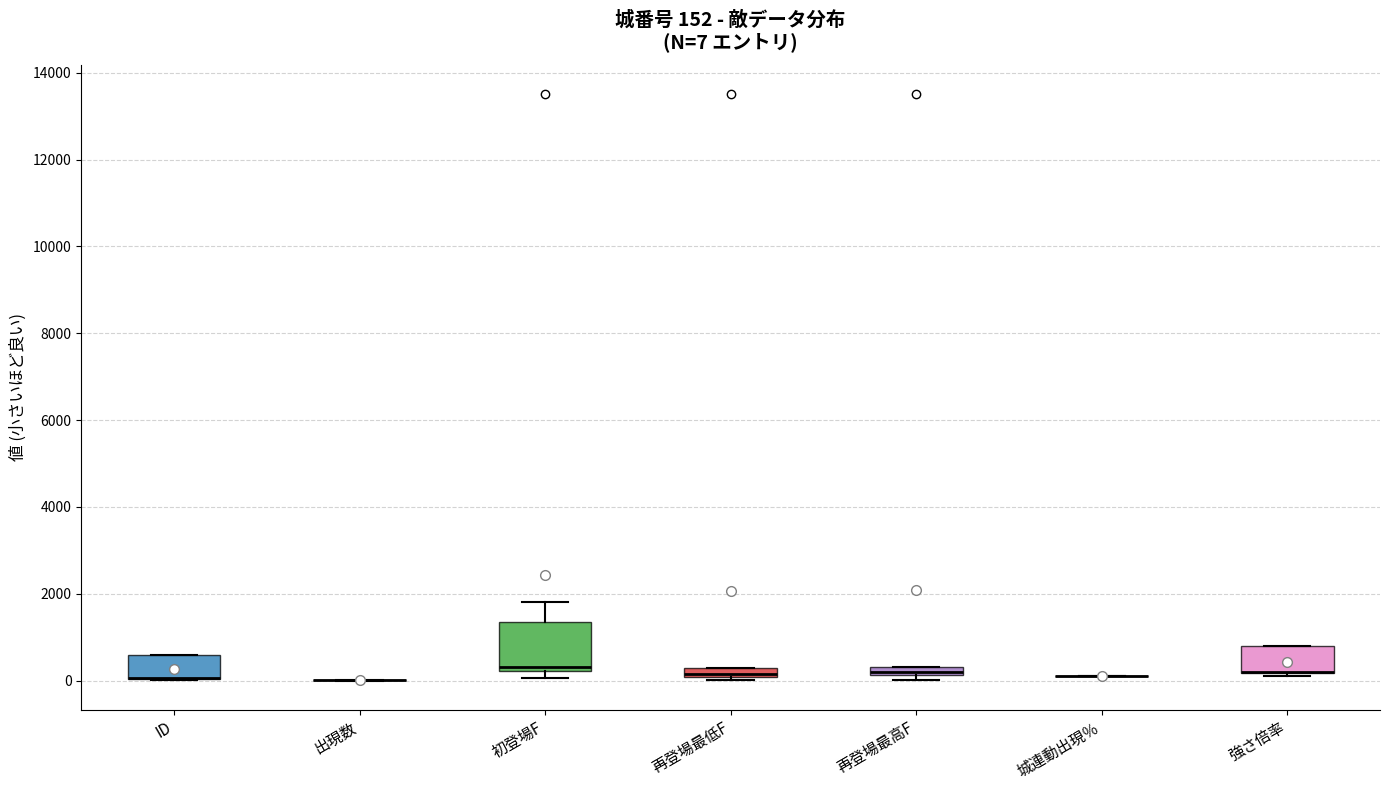

Comparing the boxes themselves (not the whiskers), which one is the tallest?

初登場F